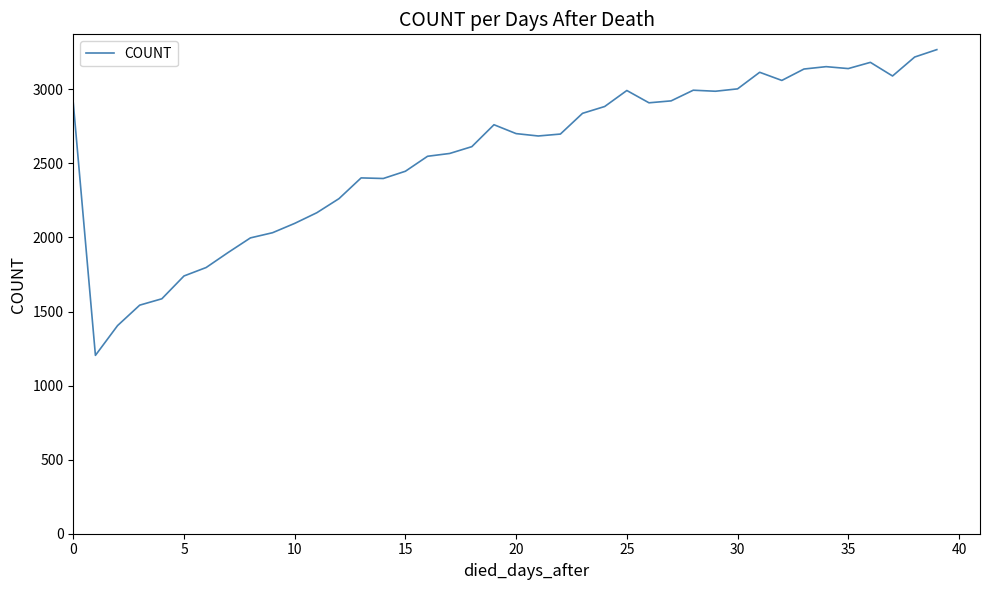

What is the greatest value displayed?

3268